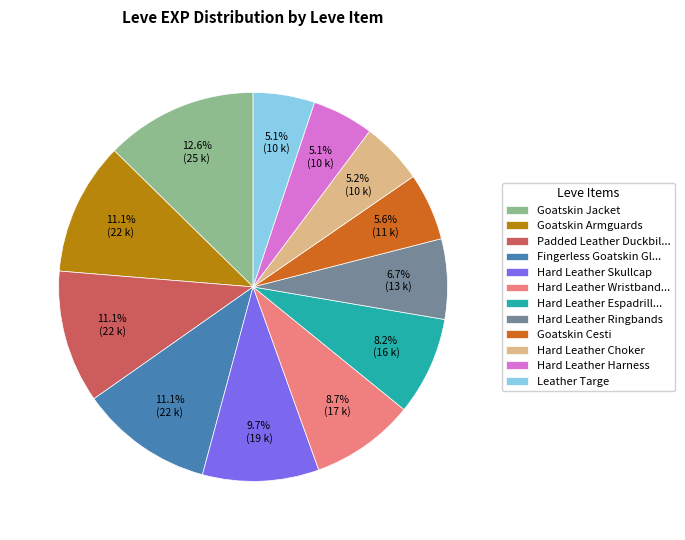

Does Hard Leather Wristband... account for over 50% of the chart?

No